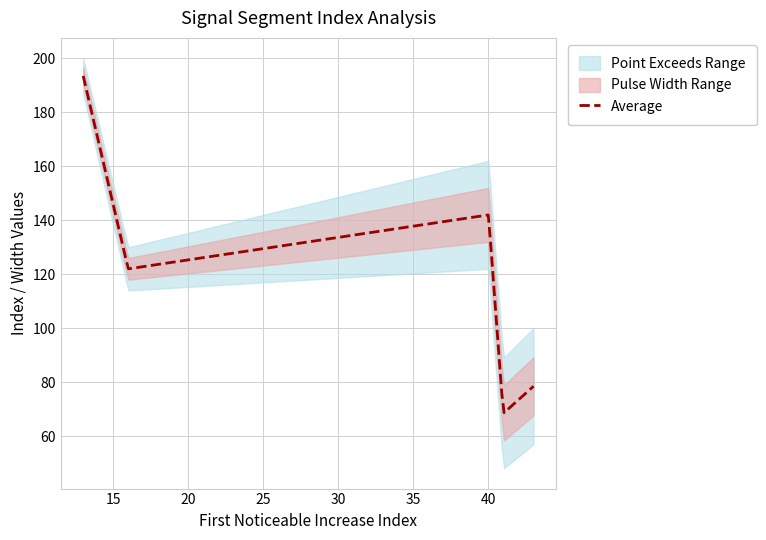

Which category has the highest value across all series?

13